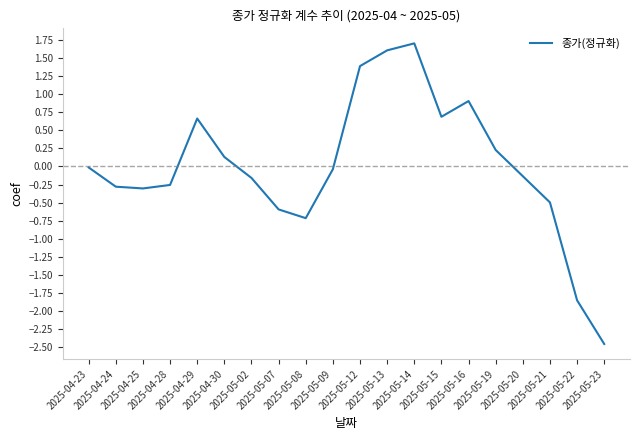

What is the maximum value shown in the chart?

1.7